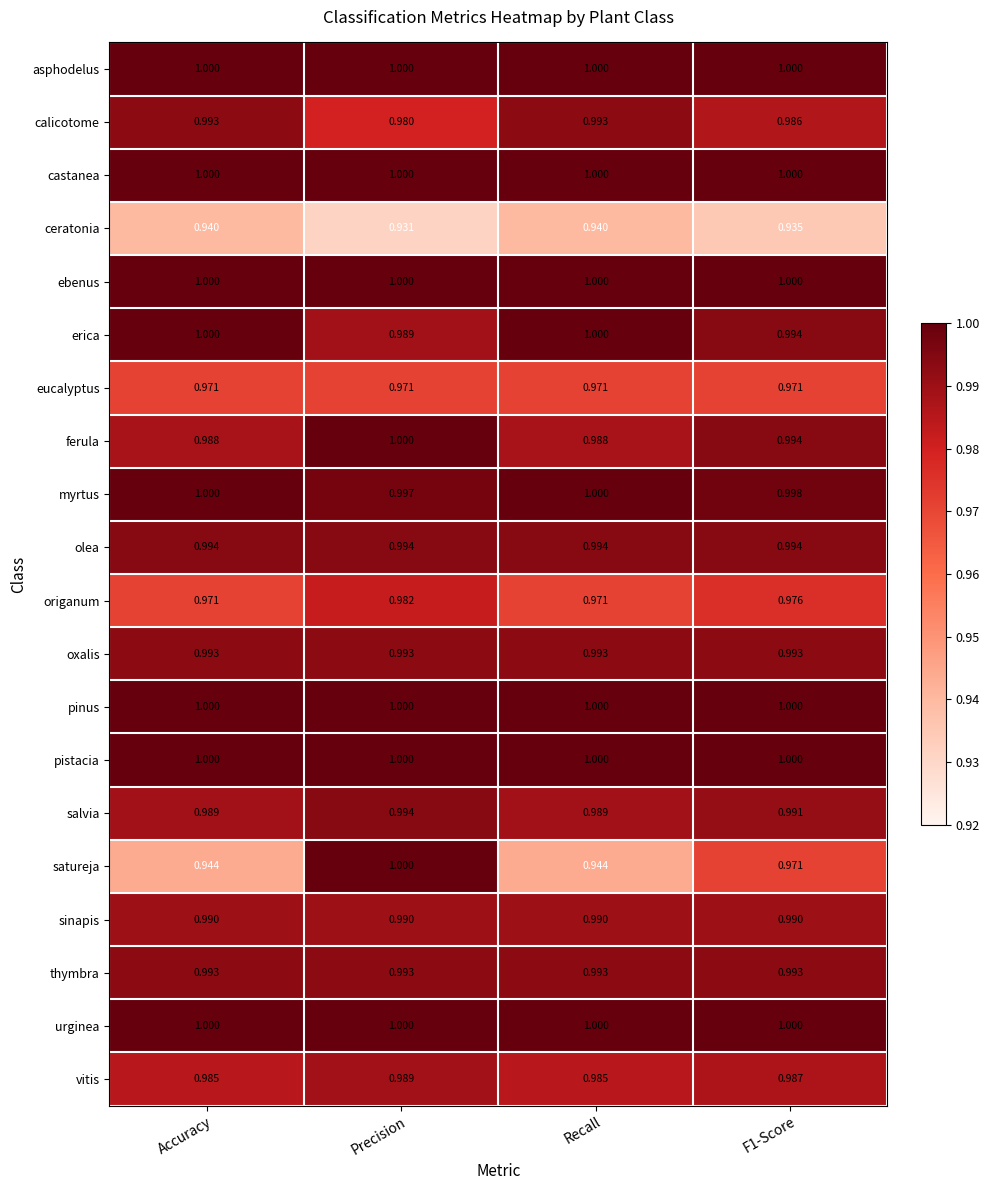

Where is myrtus nearest to the value 0?

Precision